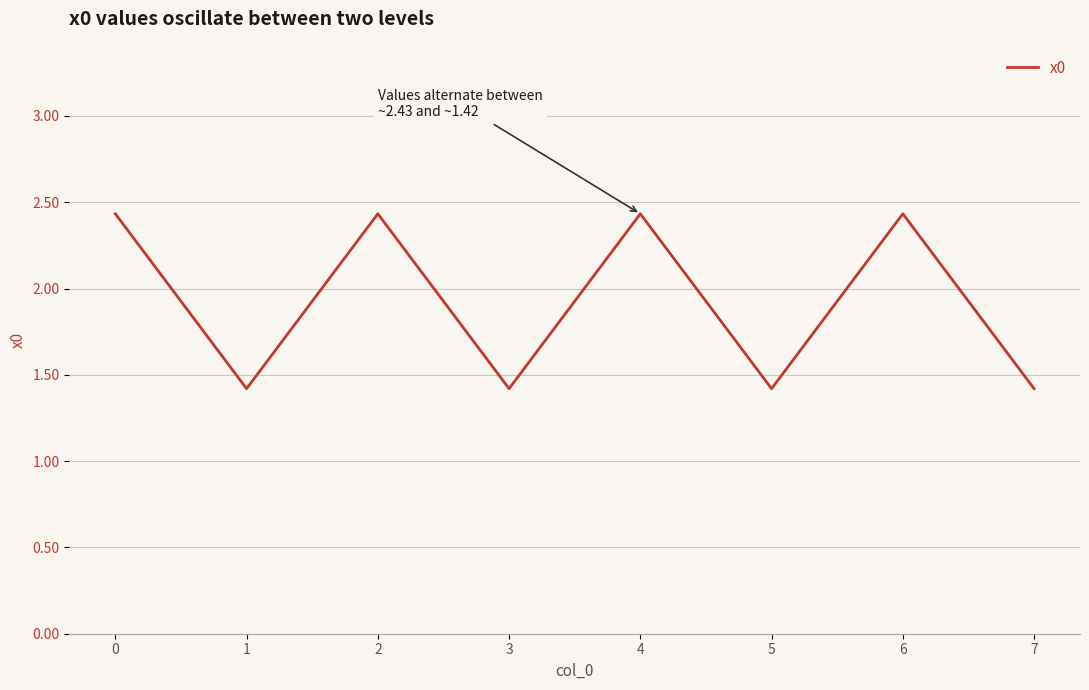

How many values are between 1 and 2?

4